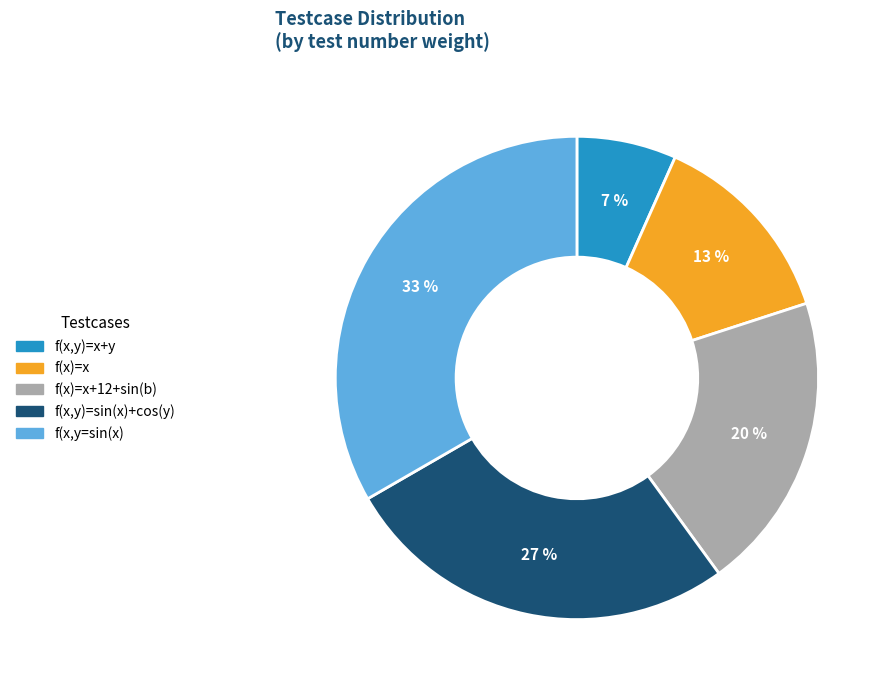

Which has a higher value, f(x)=x+12+sin(b) or f(x,y)=sin(x)+cos(y)?

f(x,y)=sin(x)+cos(y)